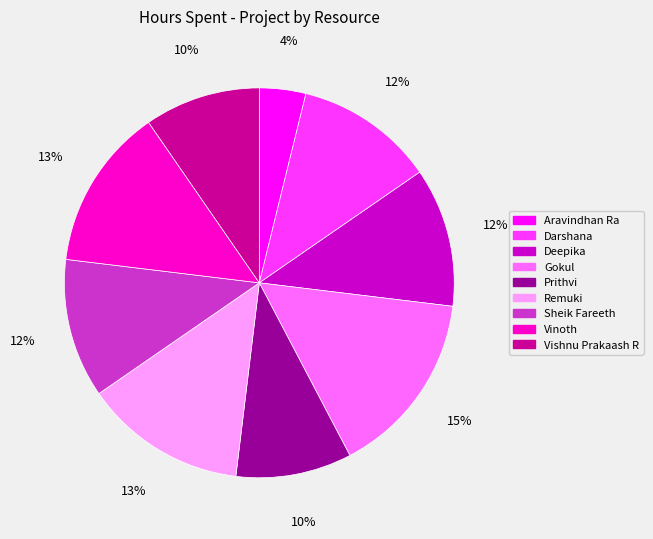

Is the sum of Vishnu Prakaash R and Vinoth greater than half?

No